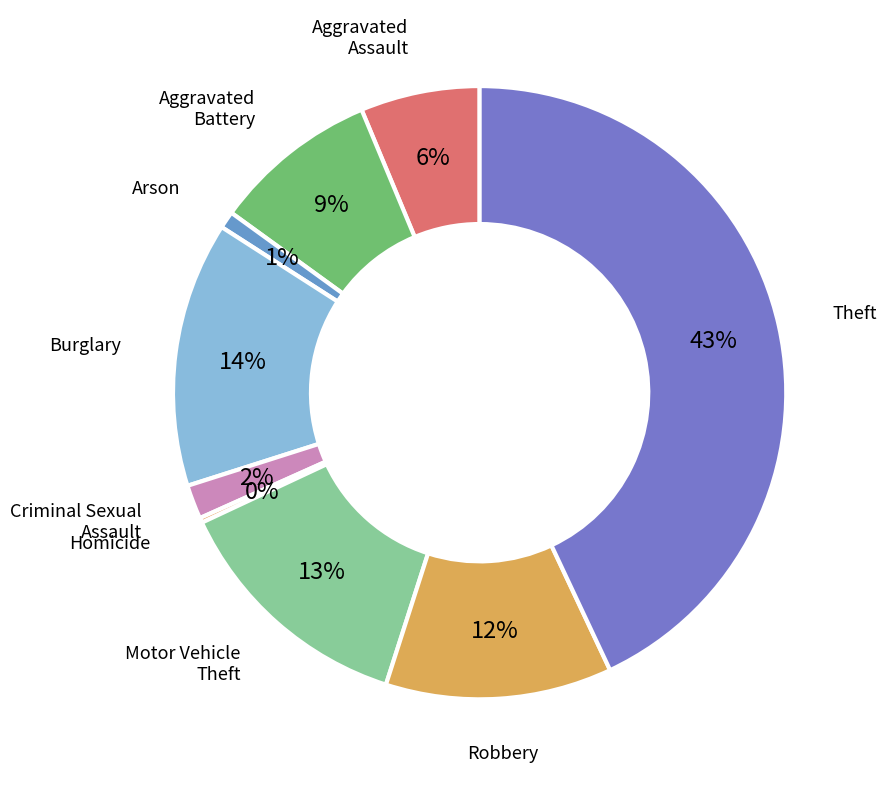

Rank the categories by value from highest to lowest.

Theft, Burglary, Motor Vehicle Theft, Robbery, Aggravated Battery, Aggravated Assault, Criminal Sexual Assault, Arson, Homicide